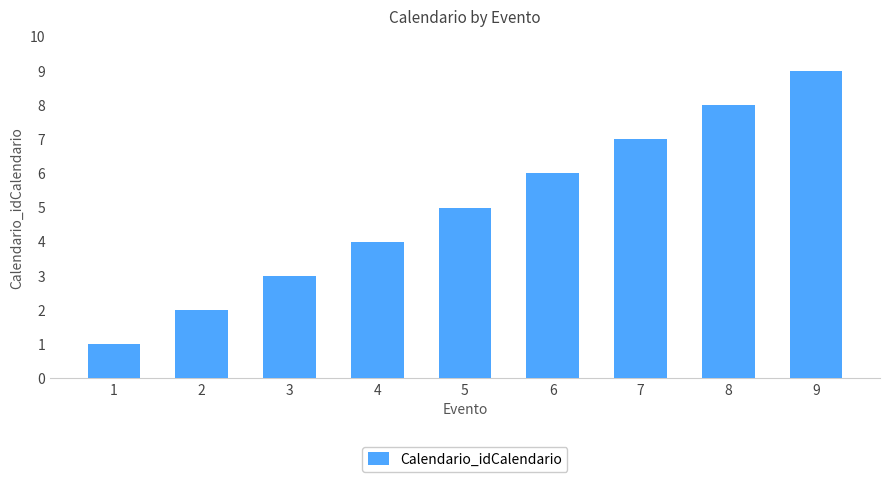

Is it true that the value at 5 is 3?

False